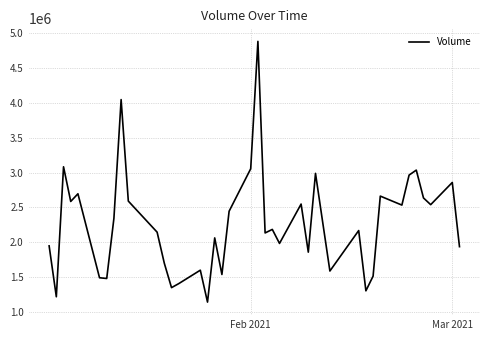

What is the greatest value displayed?

4883000